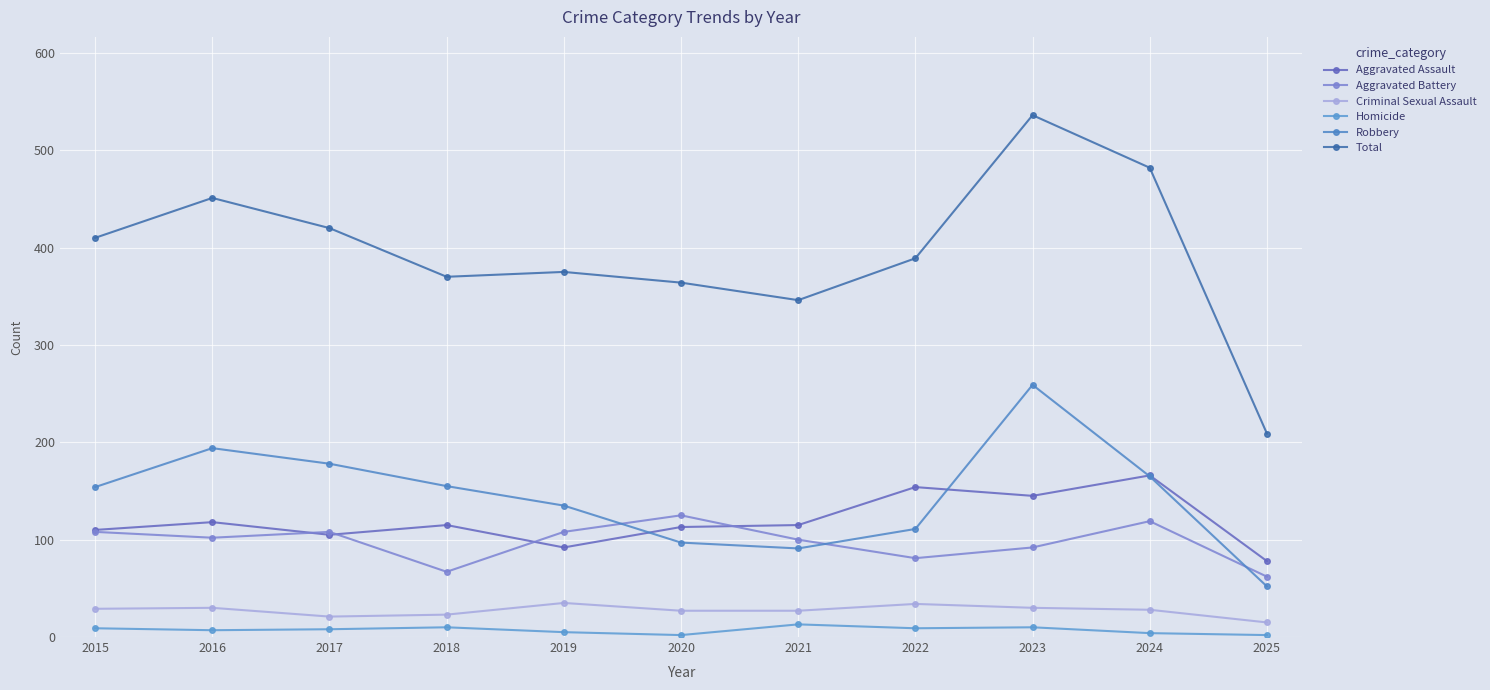

Is the value of Aggravated Assault at 2020 greater than the value of Criminal Sexual Assault at 2017?

Yes